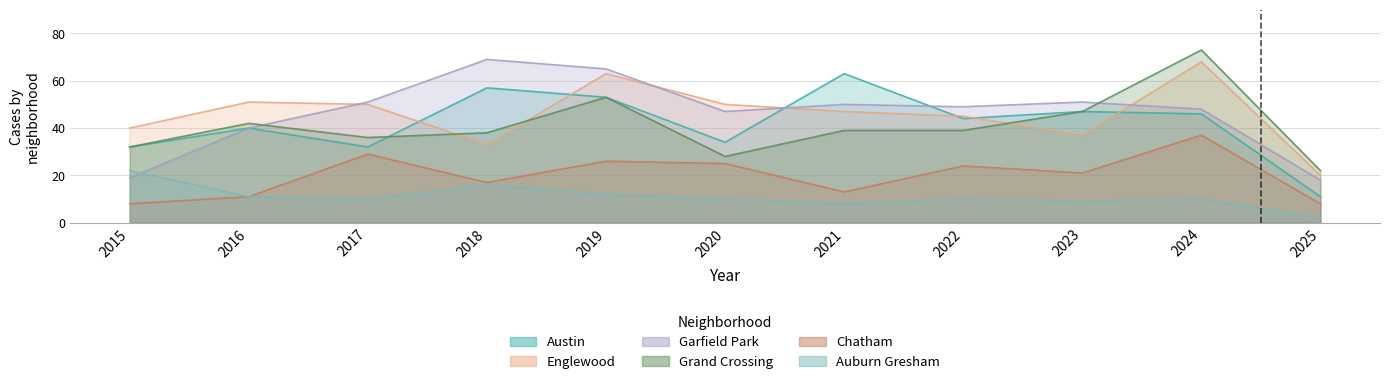

True or false: Chatham has a value of 6 at 2021.

False